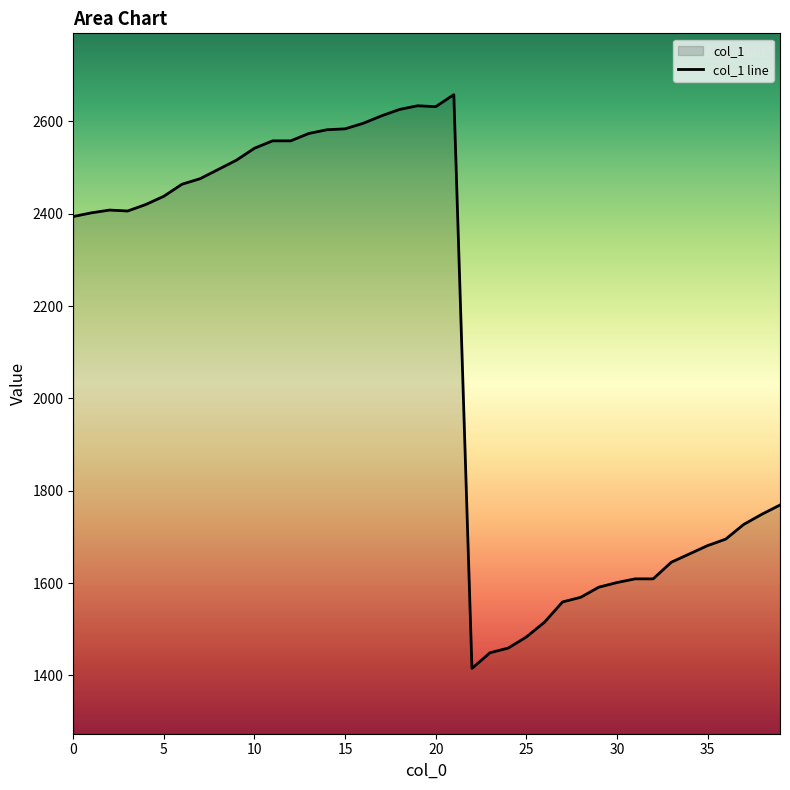

Reading left to right, transcribe all the data shown in this chart.

2394	2402	2408	2406	2420	2438	2464	2476	2496	2516	2542	2558	2558	2574	2582	2584	2596	2612	2626	2634	2632	2658	1415	1449	1459	1483	1515	1559	1569	1591	1601	1609	1609	1645	1663	1681	1695	1727	1749	1769